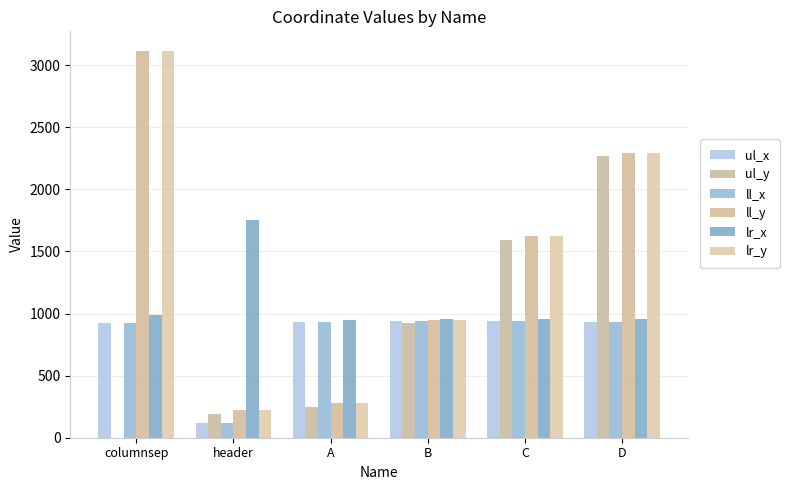

Reading left to right, list all the values displayed in this chart.

ul_x: columnsep=920	header=122	A=930	B=936	C=937	D=935
ul_y: columnsep=0	header=191	A=251	B=925	C=1592	D=2266
ll_x: columnsep=920	header=122	A=930	B=936	C=937	D=935
ll_y: columnsep=3117	header=225	A=278	B=951	C=1621	D=2293
lr_x: columnsep=987	header=1750	A=949	B=953	C=958	D=957
lr_y: columnsep=3117	header=225	A=278	B=951	C=1621	D=2293